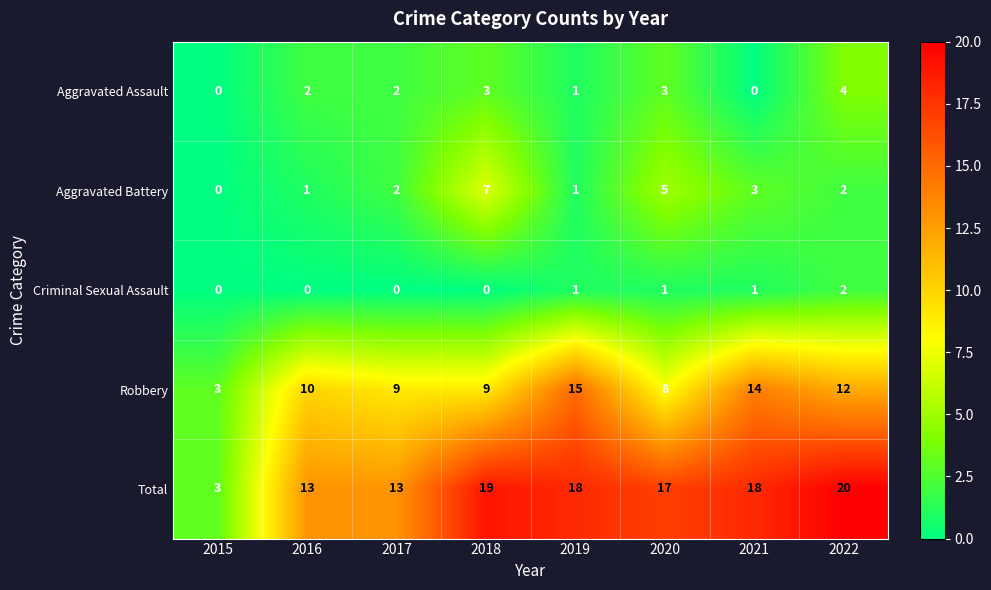

Which series has the largest range (max minus min)?

Total